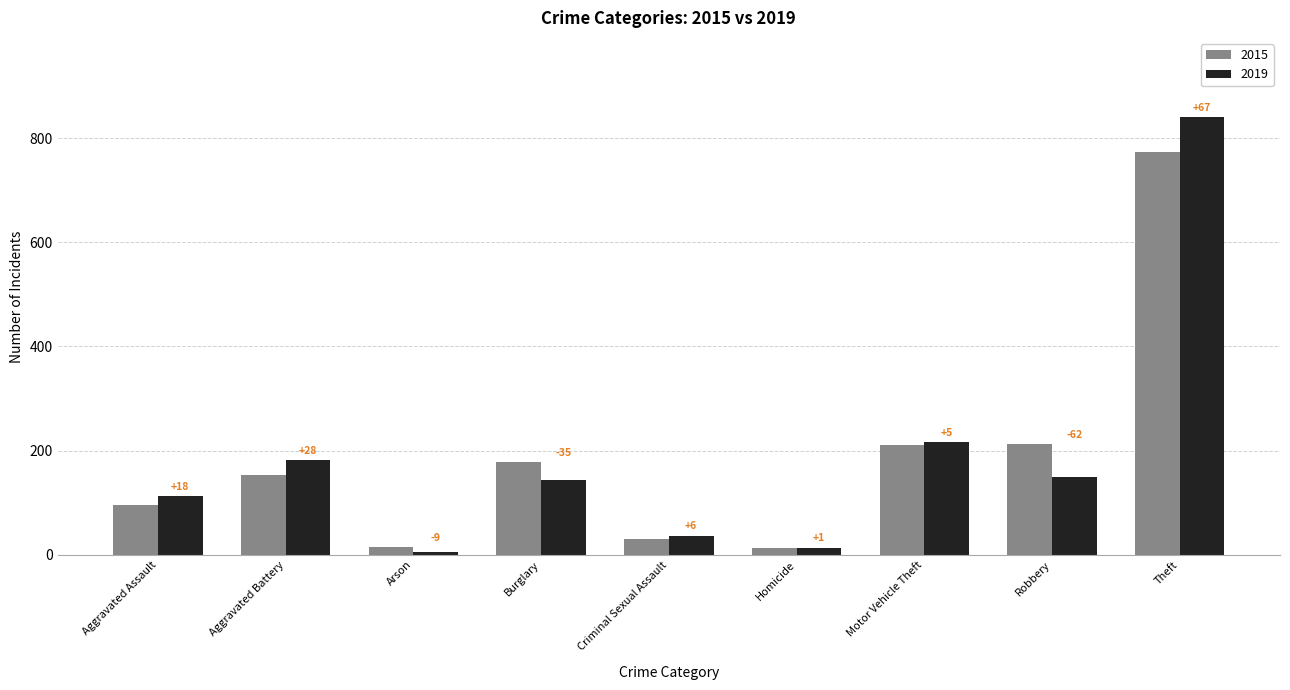

What are all the series names shown in the legend?

2015, 2019